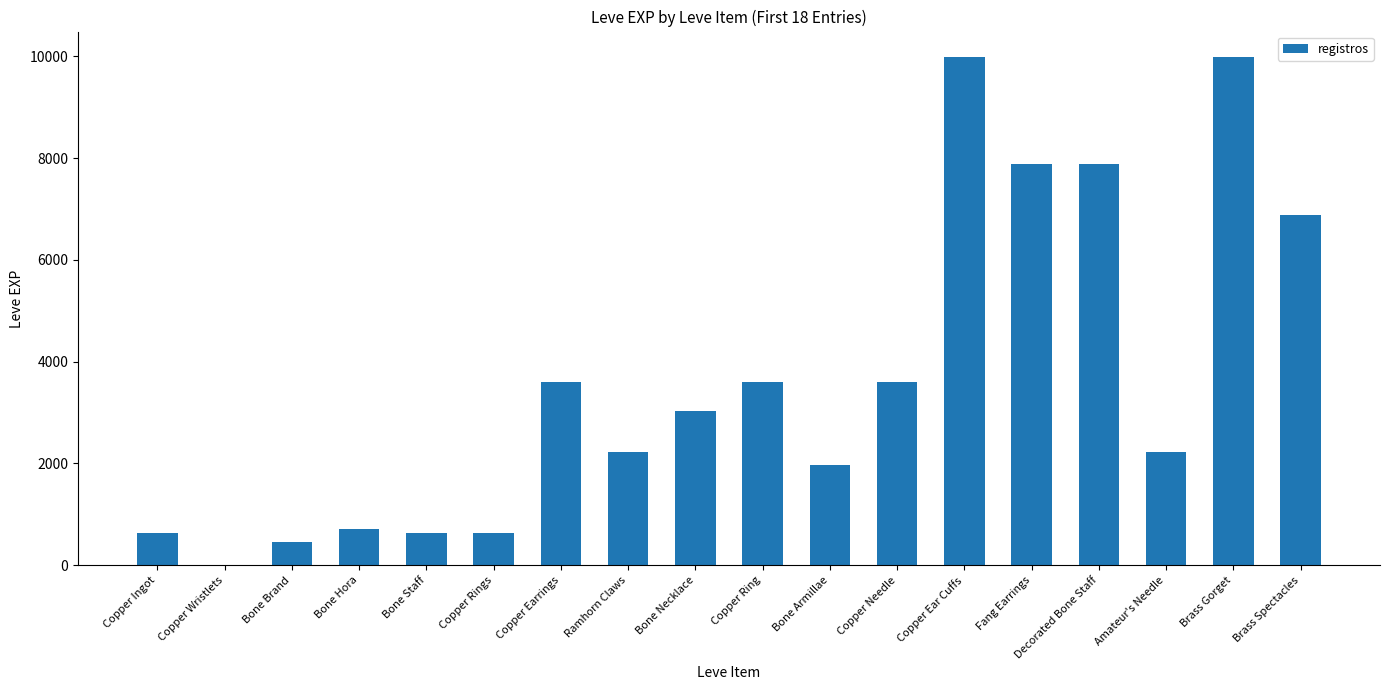

What is the maximum value shown in the chart?

9990